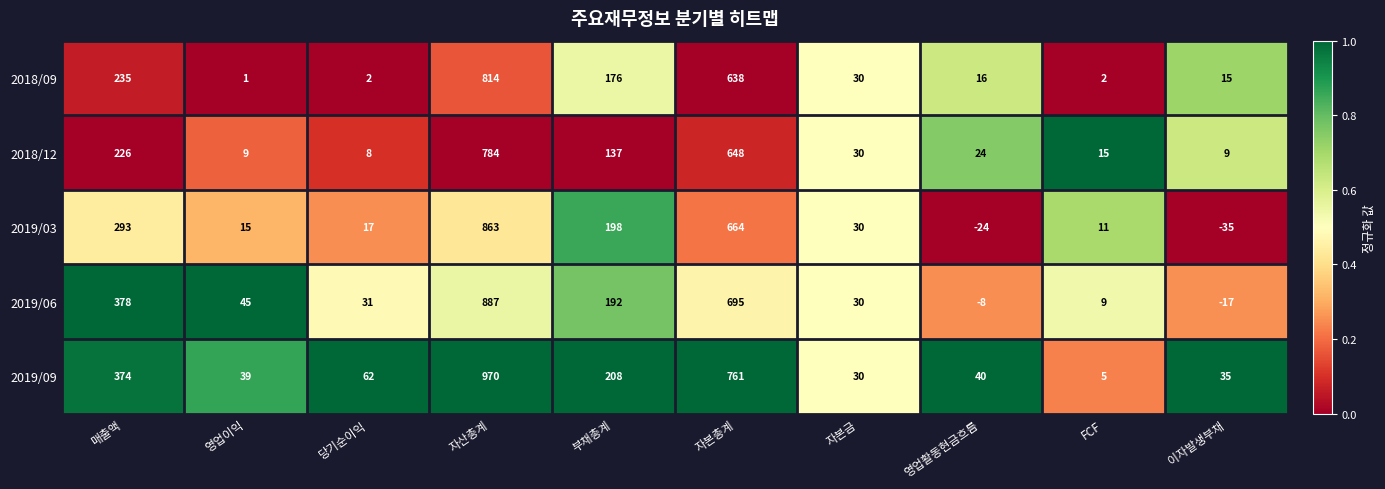

Read the 2019/09 value at 자본금, to the nearest 50.

50